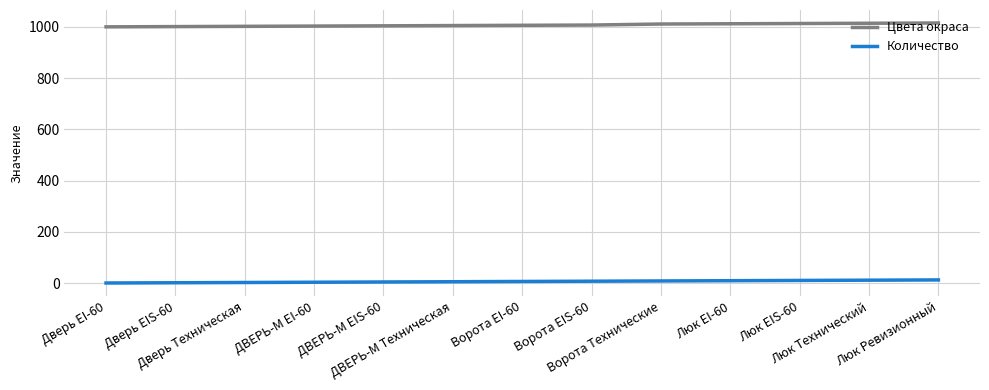

What is the total value across all series at Люк Технический?

1026